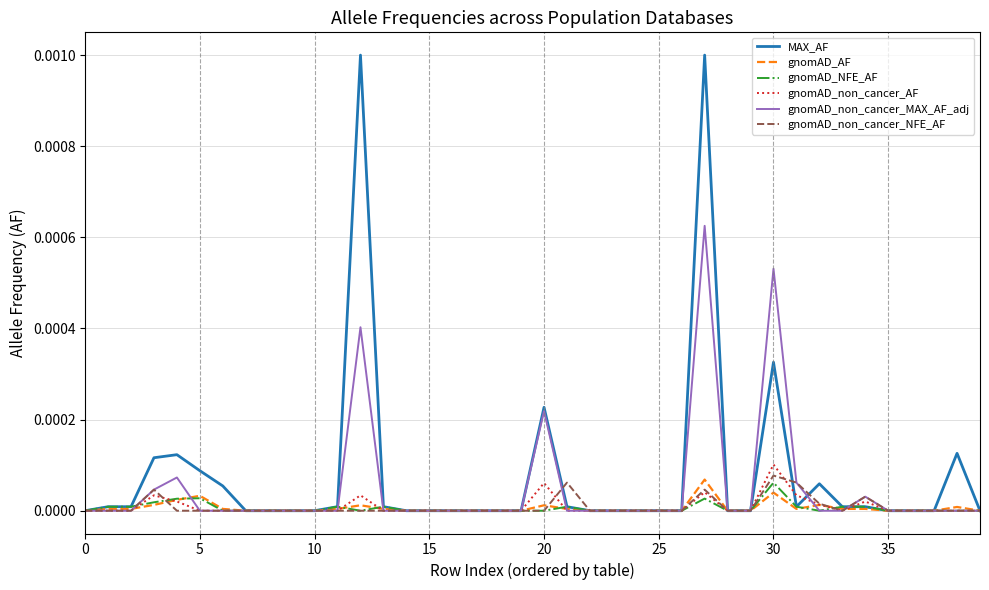

Which series has the largest range (max minus min)?

MAX_AF